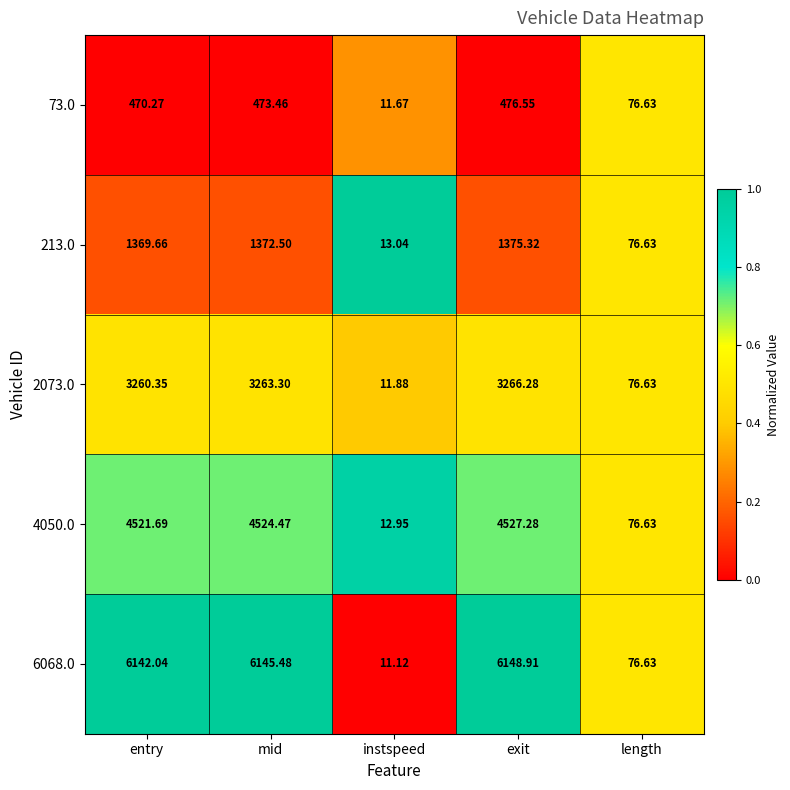

Which category has the lowest value in the 4050.0 series?

instspeed